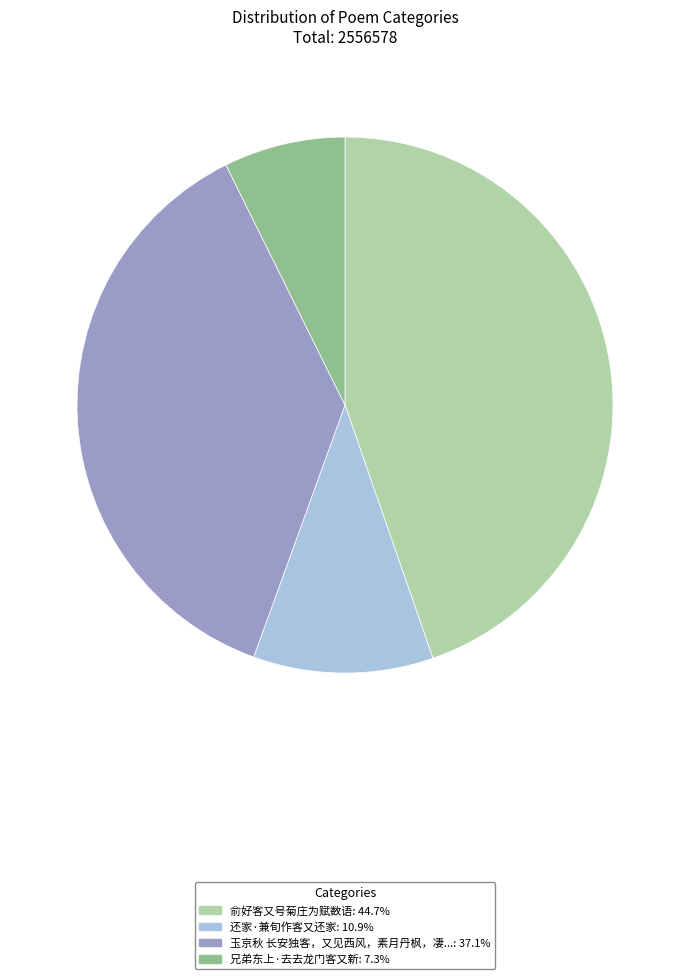

Is there a majority slice in this chart?

No